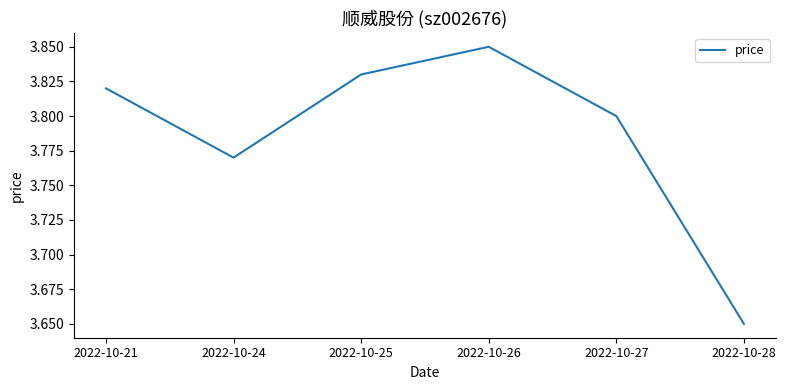

Where is the data nearest to the value 3?

2022-10-28